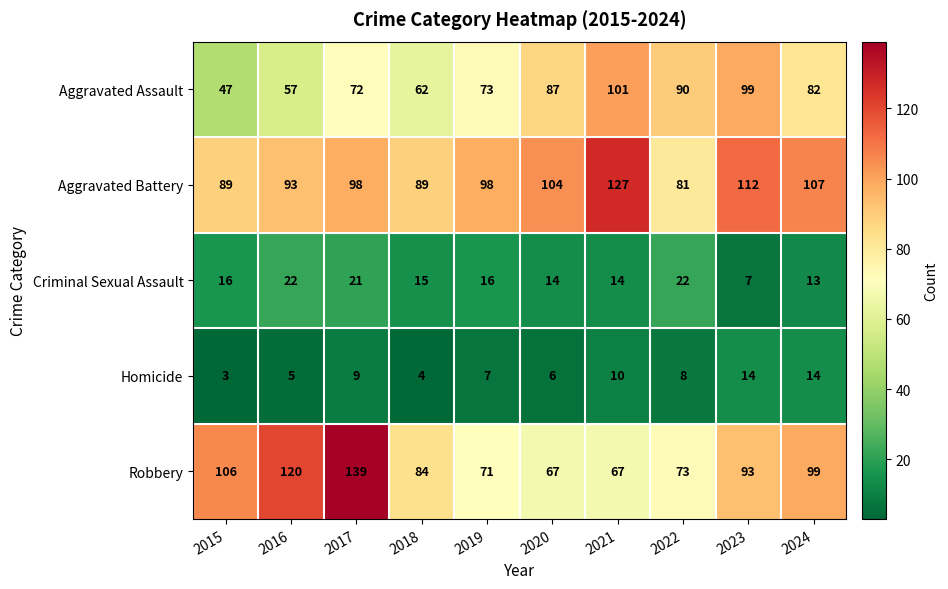

What is the lowest value of the Aggravated Assault series?

47